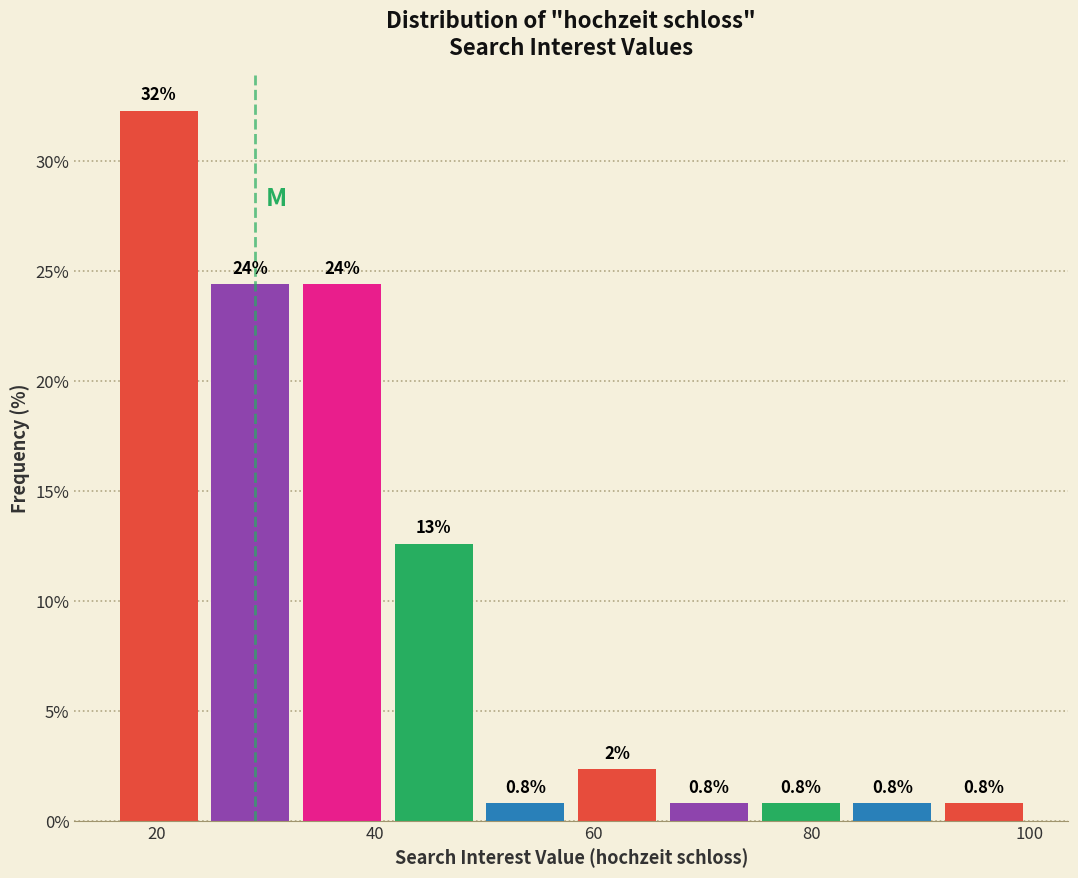

Over which range of the x-axis is the bar tallest?

16.0 to 24.4